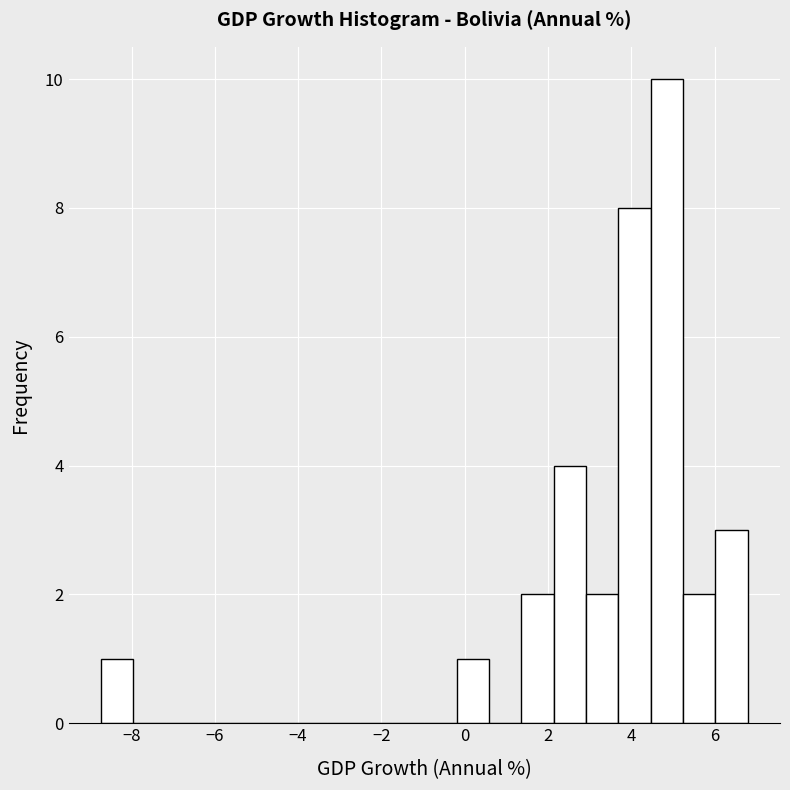

Around what value on the x-axis is the tallest bar? Give the approximate position of its centre, as read against the axis.

4.8